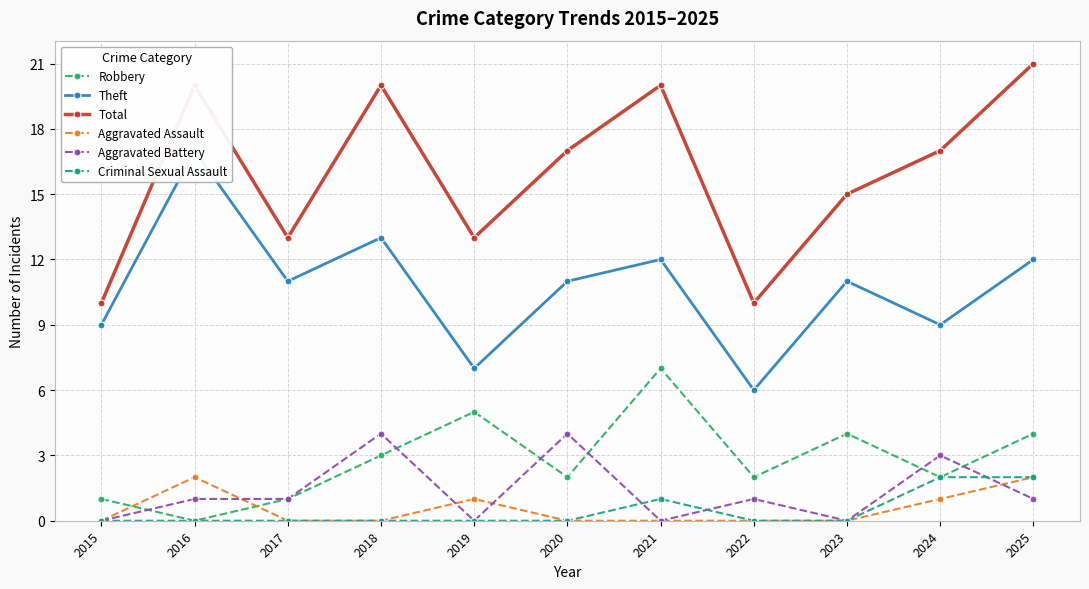

True or false: Total and Aggravated Assault intersect in this chart.

False